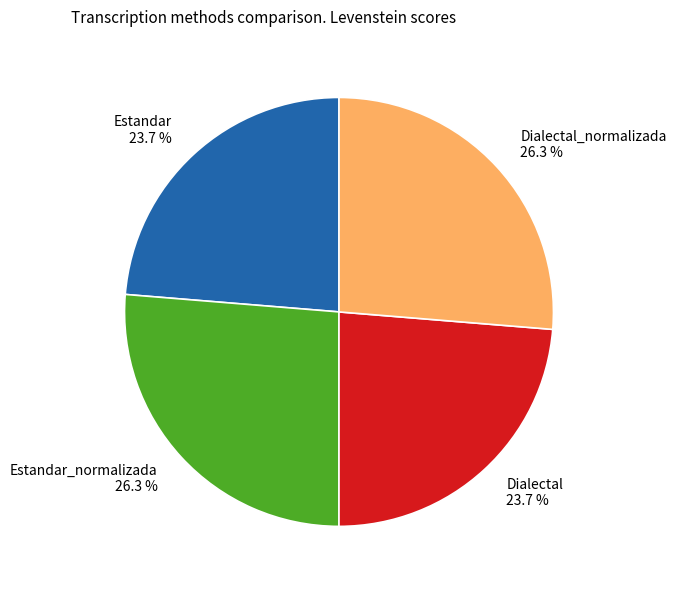

How many segments does this pie chart have?

4